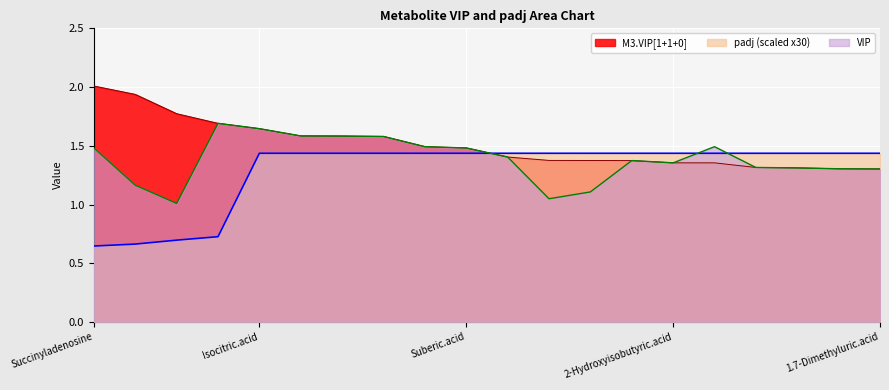

True or false: padj has more than 1 points higher than both neighbors.

False